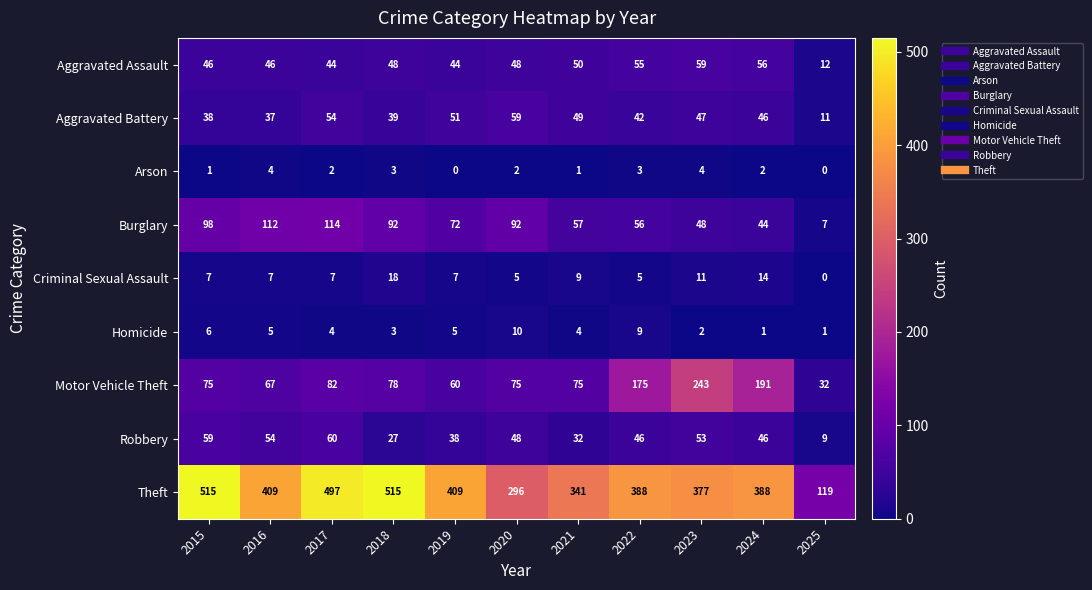

What is the approximate value of Criminal Sexual Assault at 2024, to the nearest 10?

10